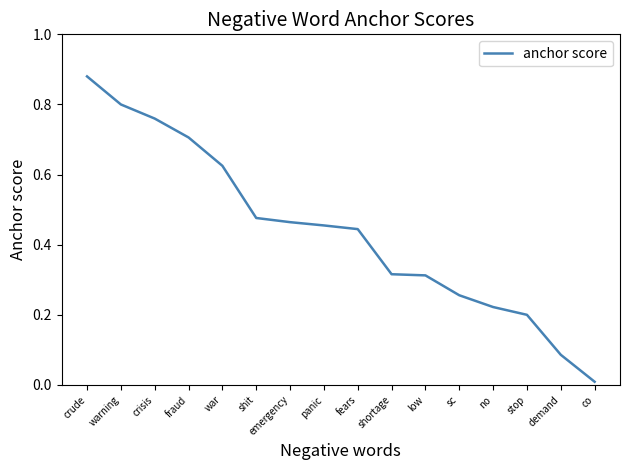

The value at fraud is 1.3. True or false?

False